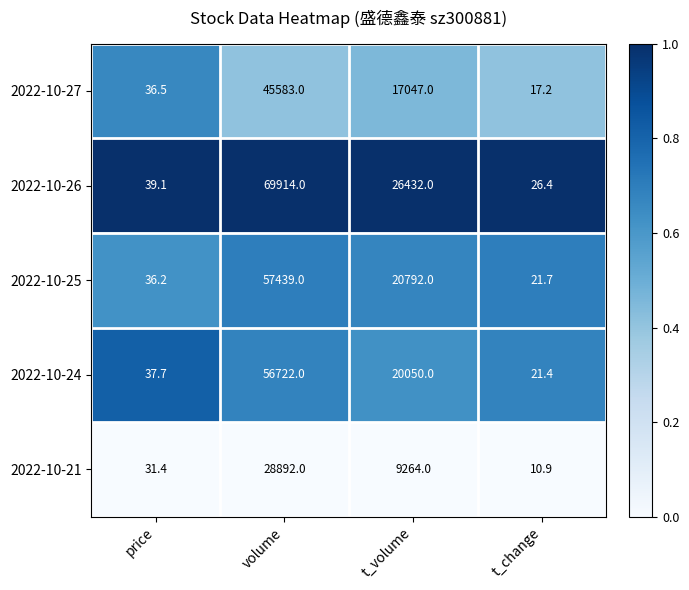

What is the difference between the maximum and minimum values in the 2022-10-26 series?

69887.6